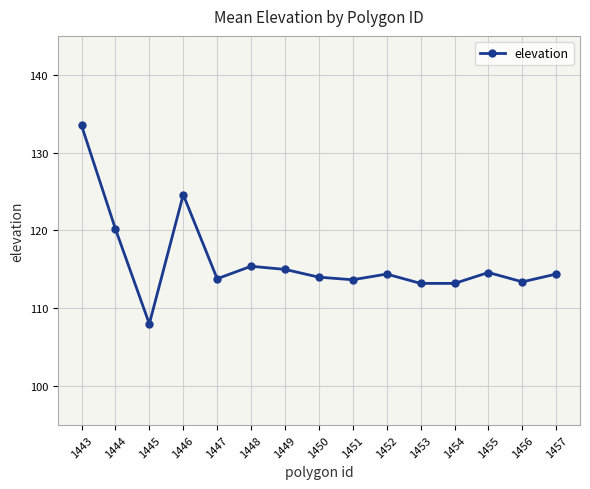

What is the value of the 3rd point from the left?

108.0